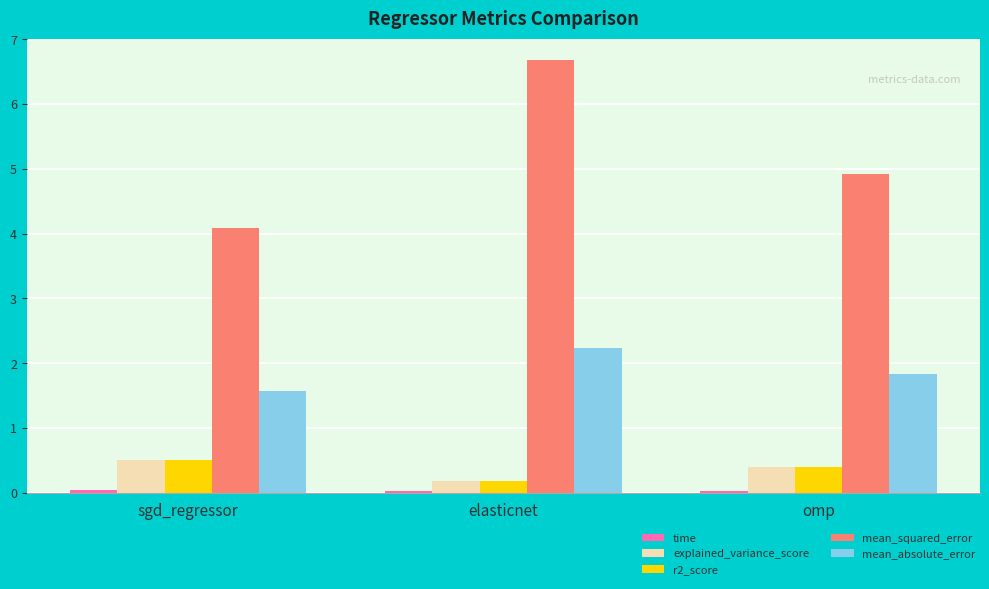

What is the maximum value shown in the chart?

6.7